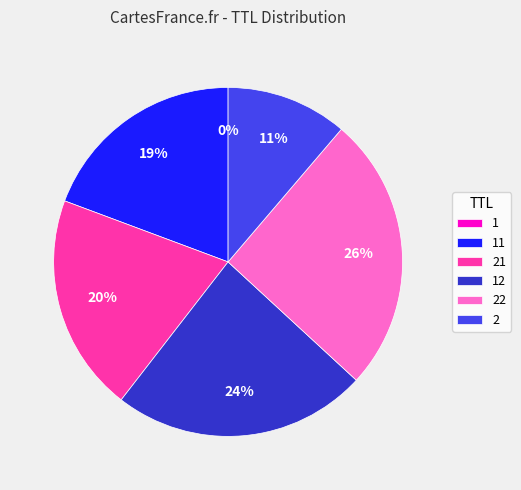

To the nearest percent, what percentage of the pie is 22?

26%